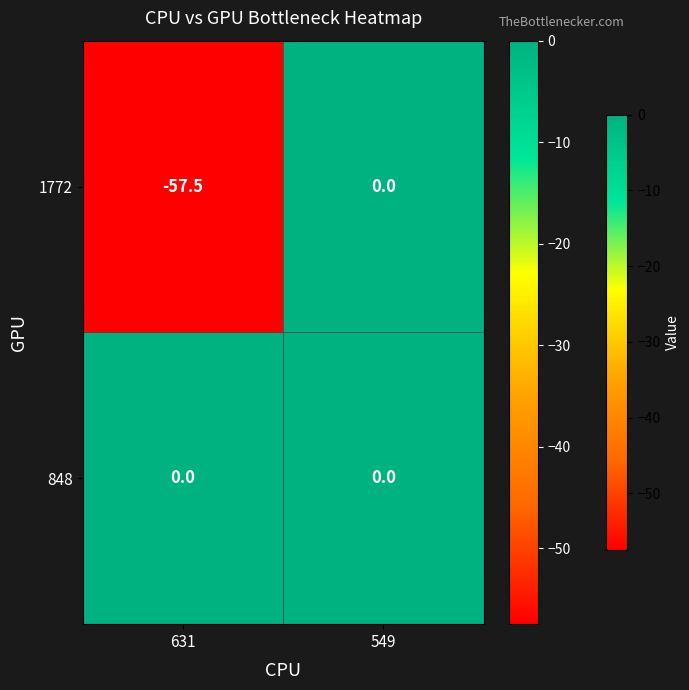

Rank the series by their average value, from lowest to highest.

1772, 848